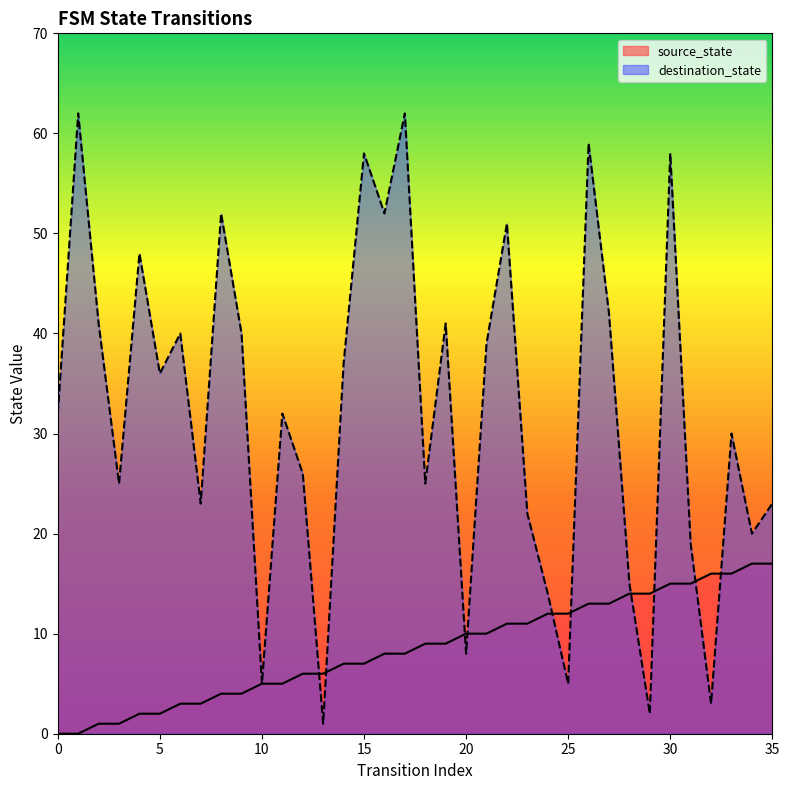

How many data points in destination_state are less than 32?

17